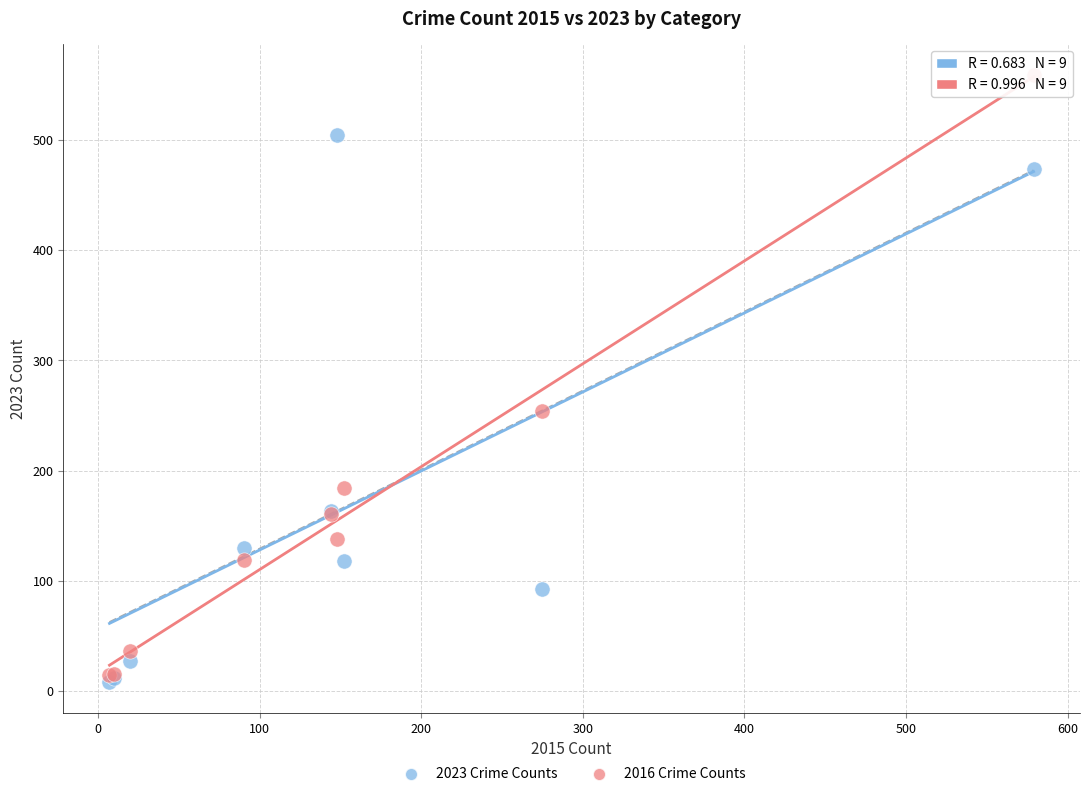

What are all the series names shown in the legend?

2023 Crime Counts, 2016 Crime Counts